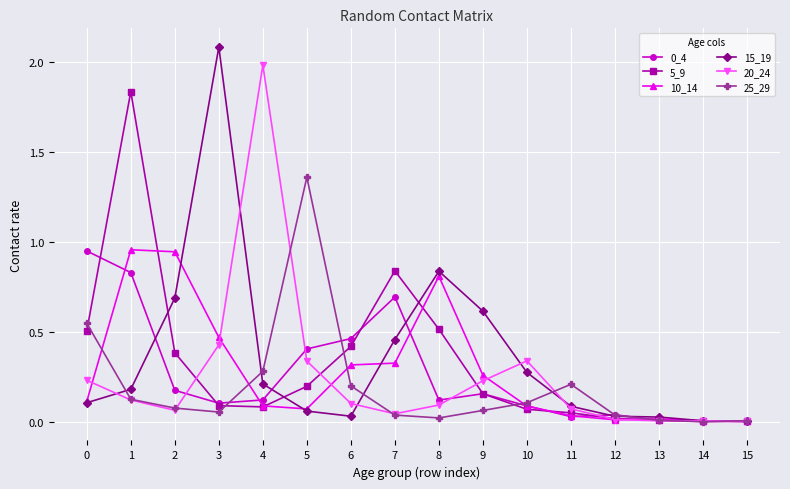

Which series has the largest range (max minus min)?

15_19